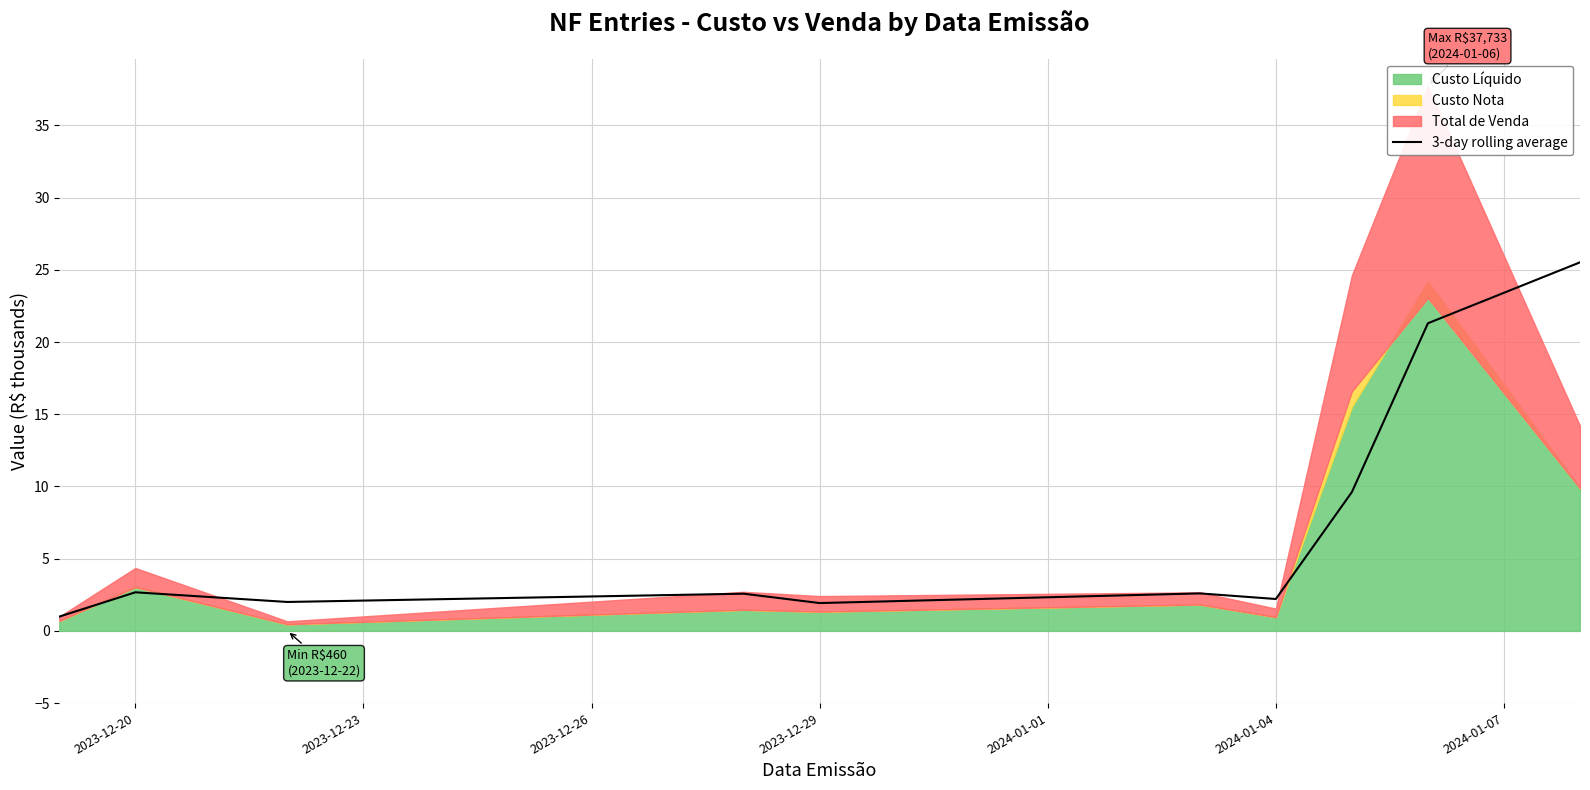

True or false: 3-day rolling average has a value of 2.7 at 2023-12-20.

True